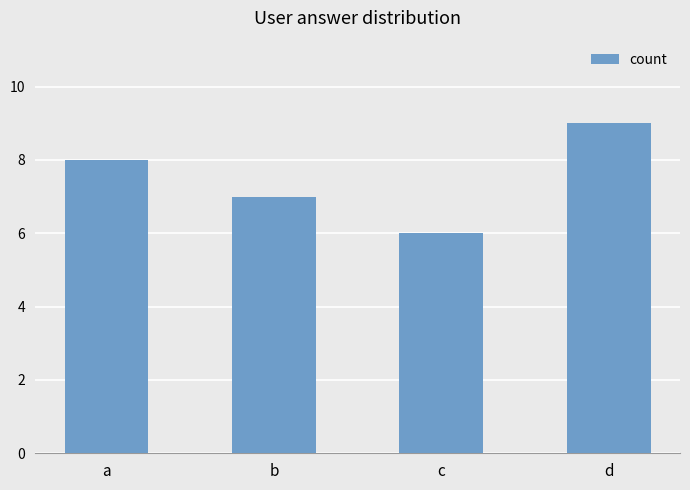

Is it true that the value at a is 14?

False